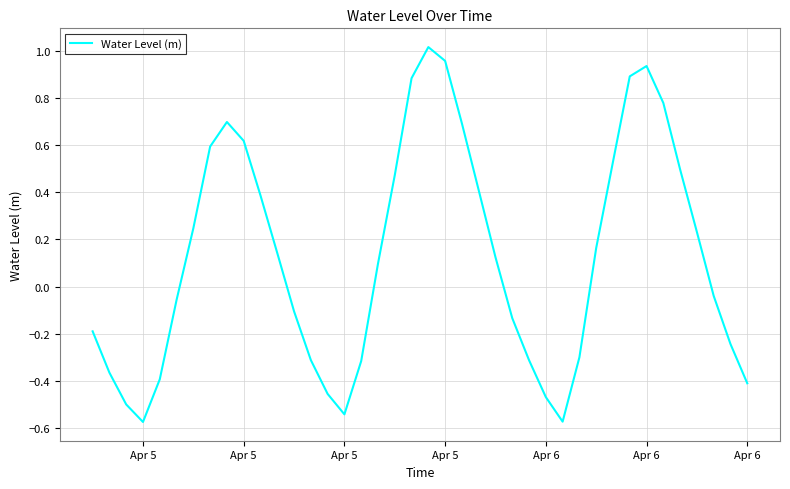

What is the difference between the maximum and minimum values?

1.6